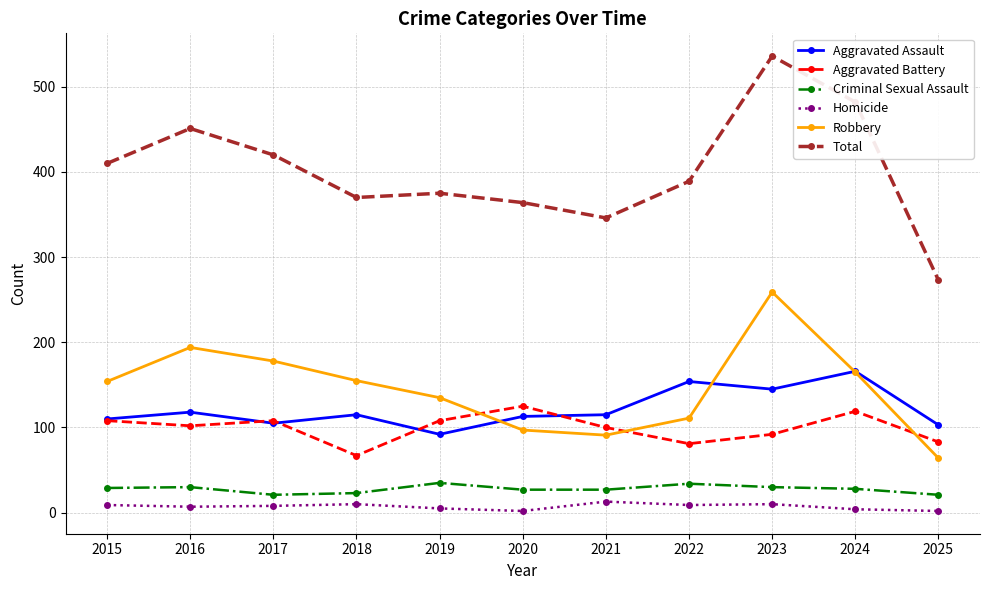

What is the sum of the Criminal Sexual Assault values at 2016 and 2024?

58